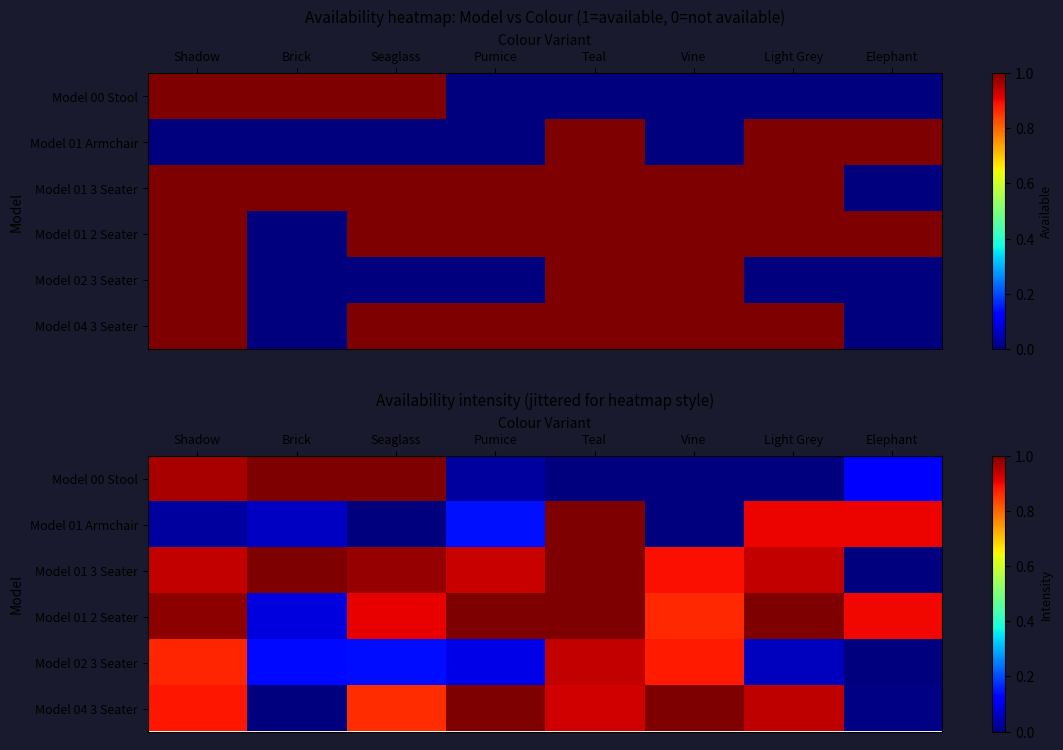

How many distinct data groups are displayed?

6